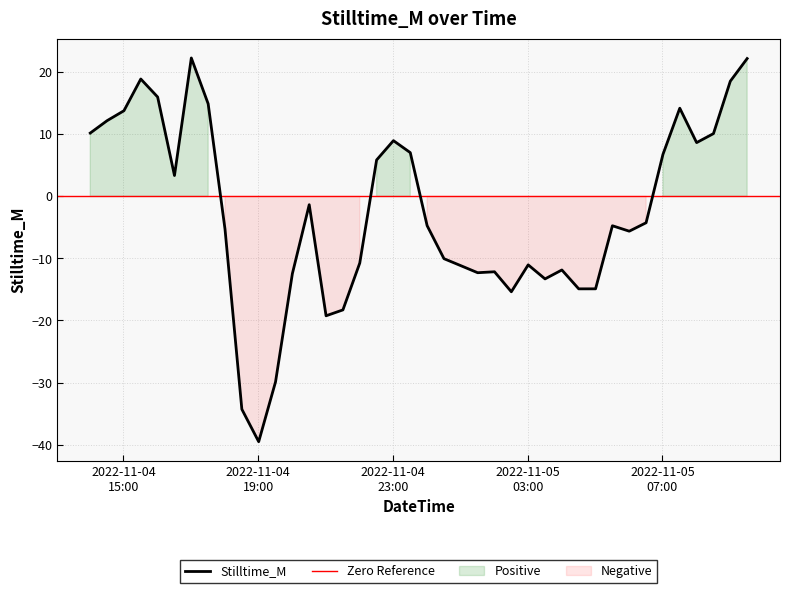

Rank the categories by value from lowest to highest.

2022-11-04 19:01, 2022-11-04 18:31, 2022-11-04 19:31, 2022-11-04 21:01, 2022-11-04 21:31, 2022-11-05 02:31, 2022-11-05 04:31, 2022-11-05 05:01, 2022-11-05 03:31, 2022-11-04 20:01, 2022-11-05 01:31, 2022-11-05 02:01, 2022-11-05 04:01, 2022-11-05 01:01, 2022-11-05 03:01, 2022-11-04 22:01, 2022-11-05 00:31, 2022-11-05 06:01, 2022-11-04 18:01, 2022-11-05 05:31, 2022-11-05 00:01, 2022-11-05 06:31, 2022-11-04 20:31, 2022-11-04 16:31, 2022-11-04 22:31, 2022-11-05 07:01, 2022-11-04 23:31, 2022-11-05 08:01, 2022-11-04 23:01, 2022-11-05 08:31, 2022-11-04 14:01, 2022-11-04 14:31, 2022-11-04 15:01, 2022-11-05 07:31, 2022-11-04 17:31, 2022-11-04 16:01, 2022-11-05 09:01, 2022-11-04 15:31, 2022-11-05 09:31, 2022-11-04 17:01